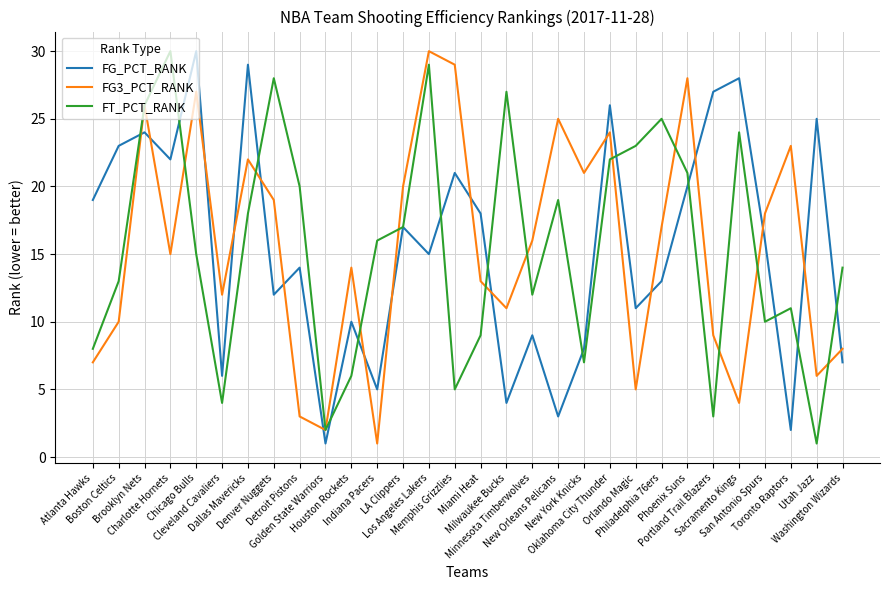

What position from the right is Detroit Pistons?

22